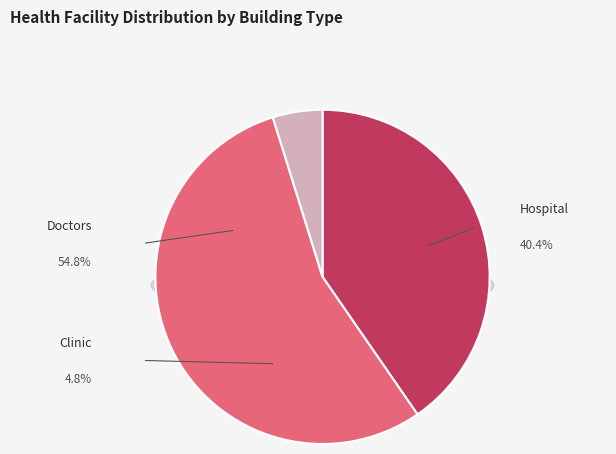

Which category accounts for the majority?

Doctors